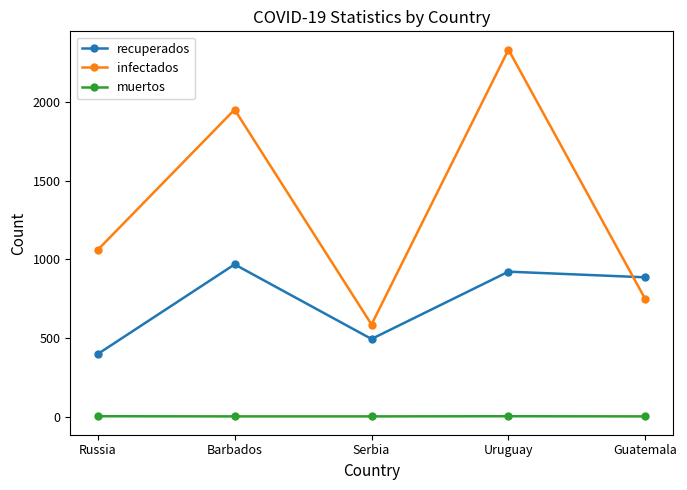

Count the number of data series in this chart.

3